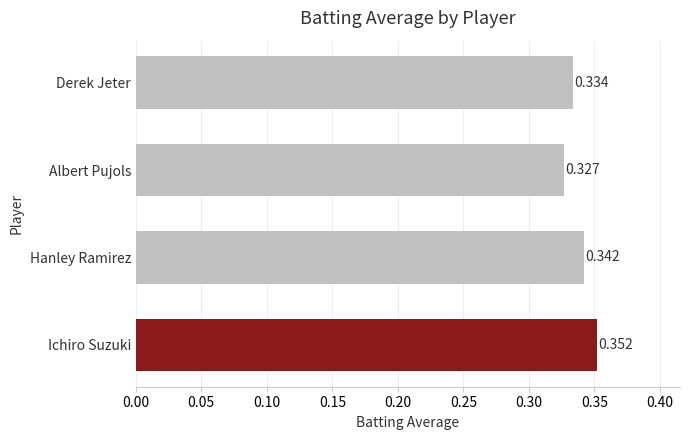

List the labels in order of value, largest first.

Ichiro Suzuki, Hanley Ramirez, Derek Jeter, Albert Pujols